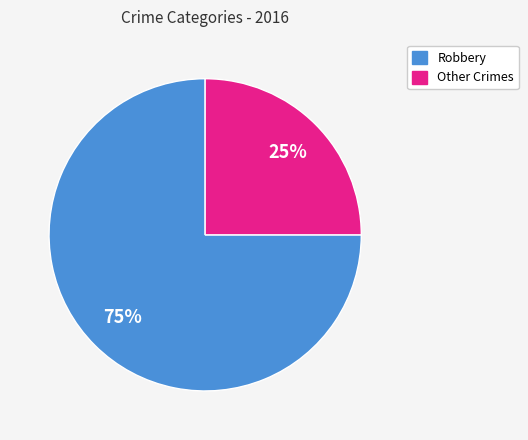

To the nearest percent, what is the average slice percentage?

50%